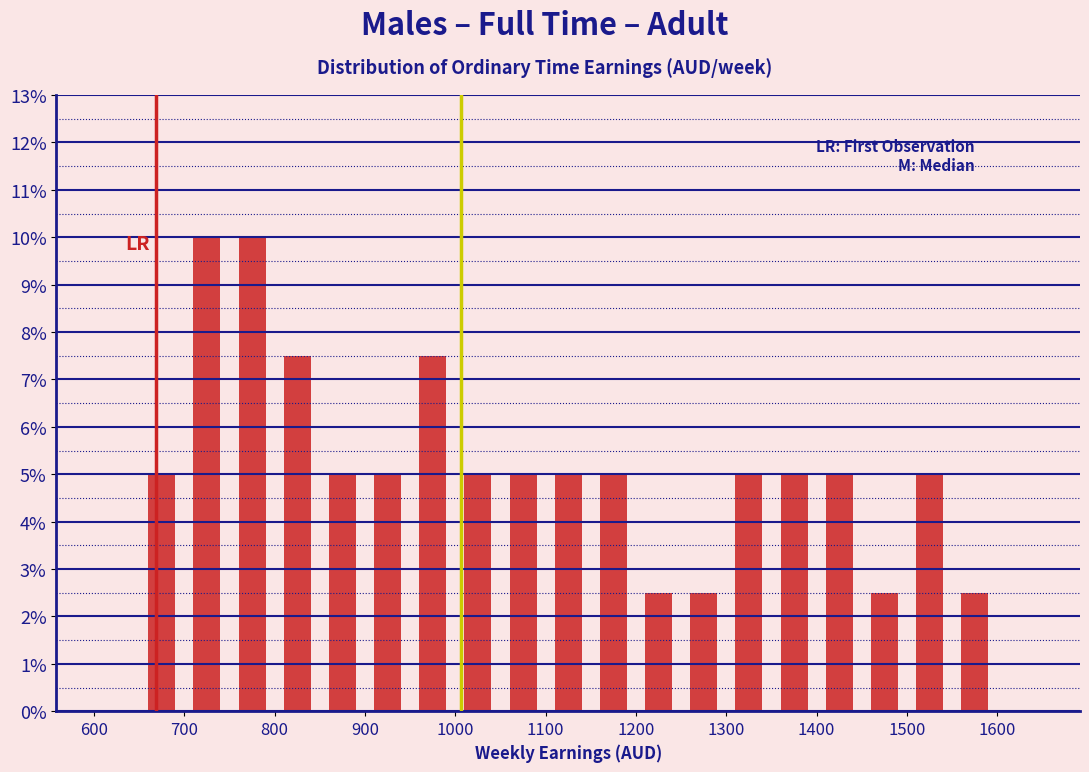

Reading left to right, transcribe this chart: for each bar, give the range it covers on the x-axis and its height. The values are not printed on the chart, so give them approximately, as read against the axis.

600 to 650: 0
650 to 700: 5.0
700 to 750: 10.0
750 to 800: 10.0
800 to 850: 7.5
850 to 900: 5.0
900 to 950: 5.0
950 to 1000: 7.5
1000 to 1050: 5.0
1050 to 1100: 5.0
1100 to 1150: 5.0
1150 to 1200: 5.0
1200 to 1250: 2.5
1250 to 1300: 2.5
1300 to 1350: 5.0
1350 to 1400: 5.0
1400 to 1450: 5.0
1450 to 1500: 2.5
1500 to 1550: 5.0
1550 to 1600: 2.5
1600 to 1650: 0